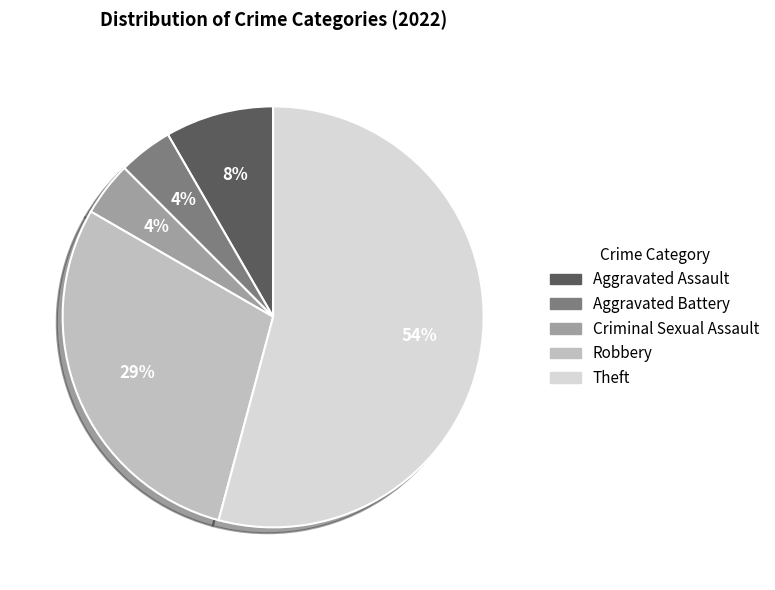

To the nearest percent, what portion does Aggravated Battery represent?

4%